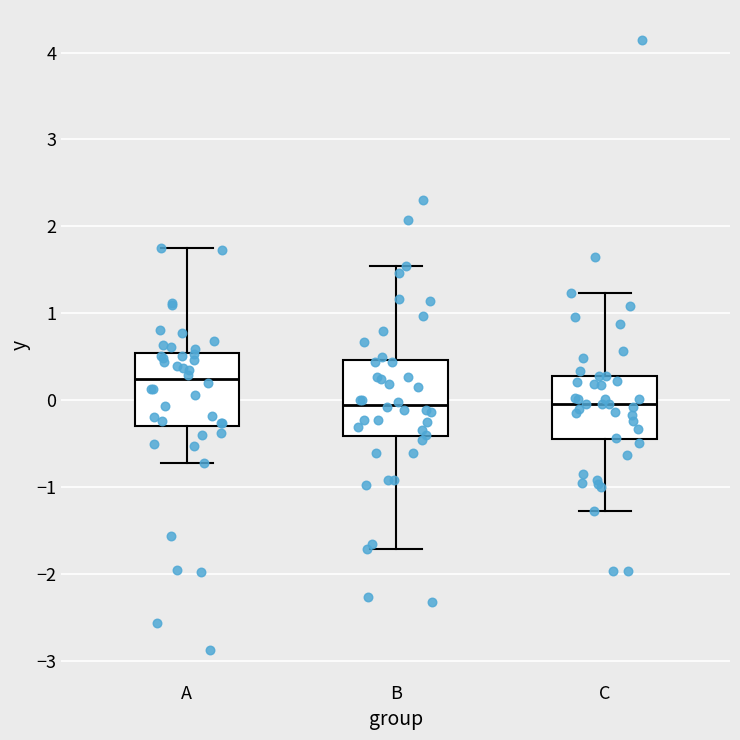

Reading left to right, read every box against the y-axis: the position of its median line, the range the box covers, and the ends of its whiskers. The values are not printed on the chart, so give them approximately, as read against the axis.

A: median 0.2, box -0.3 to 0.5, whiskers -0.7 to 1.8
B: median -0.1, box -0.4 to 0.5, whiskers -1.7 to 1.5
C: median 0.0, box -0.4 to 0.3, whiskers -1.3 to 1.2